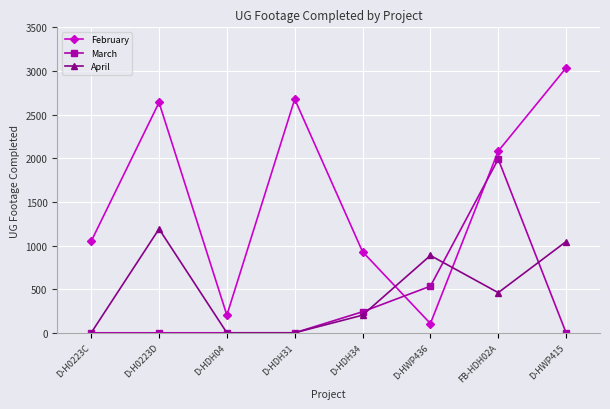

Rank the series by their maximum value, from highest to lowest.

February, March, April